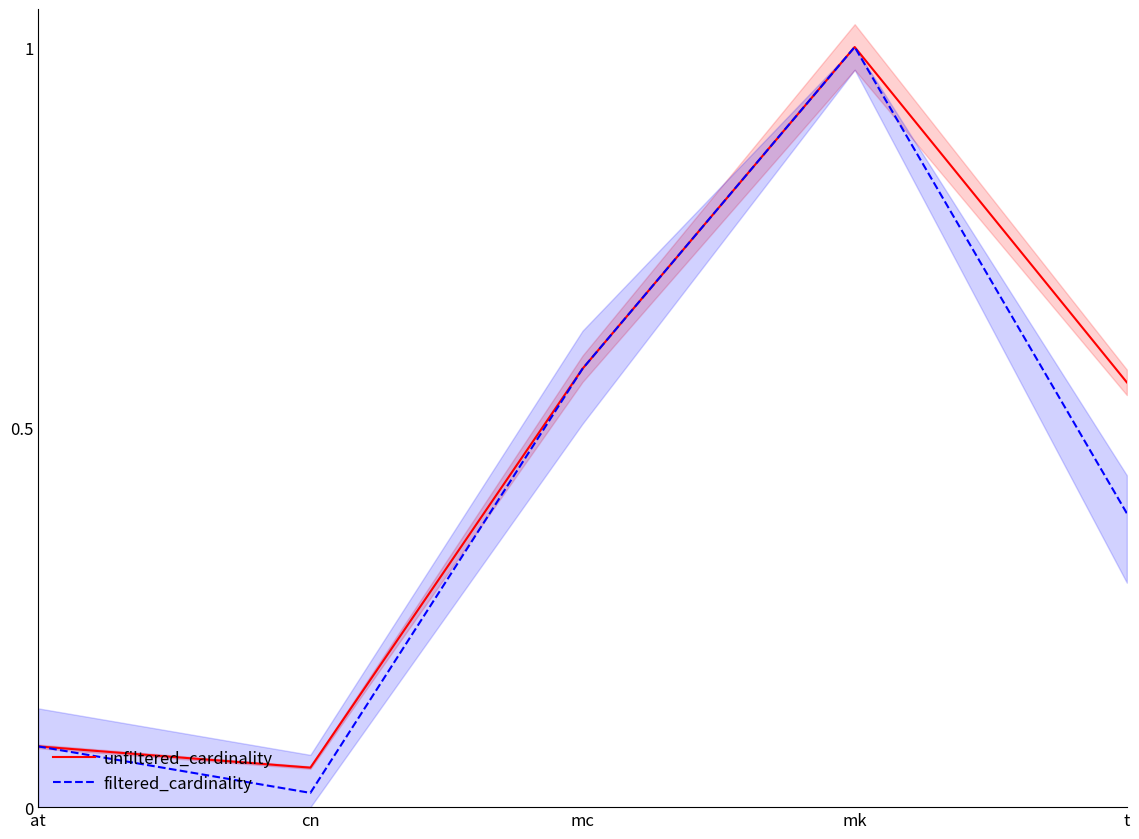

What value does the unfiltered_cardinality series have at t?

0.6